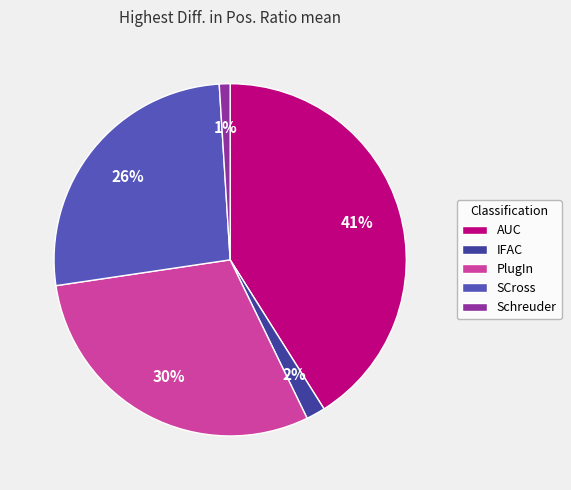

Is AUC the majority of the pie?

No